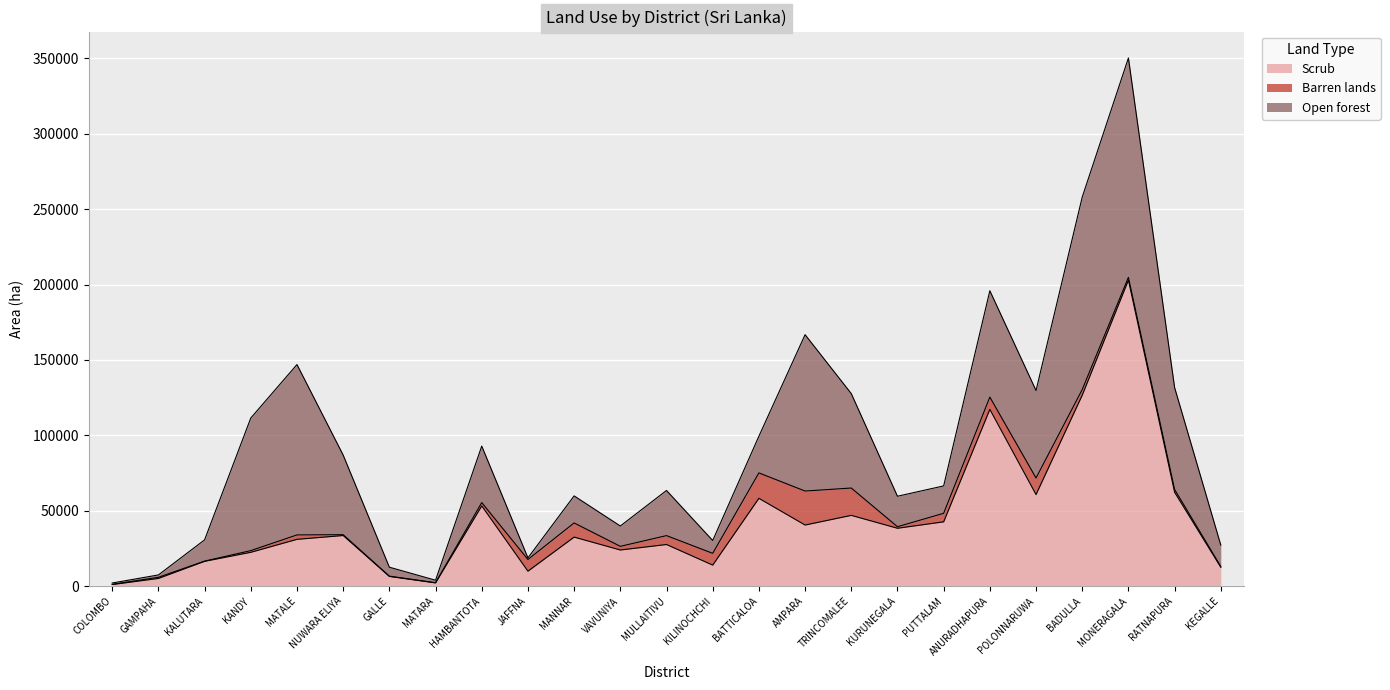

What is the difference between the second highest and minimum values in the Open forest series?

126795